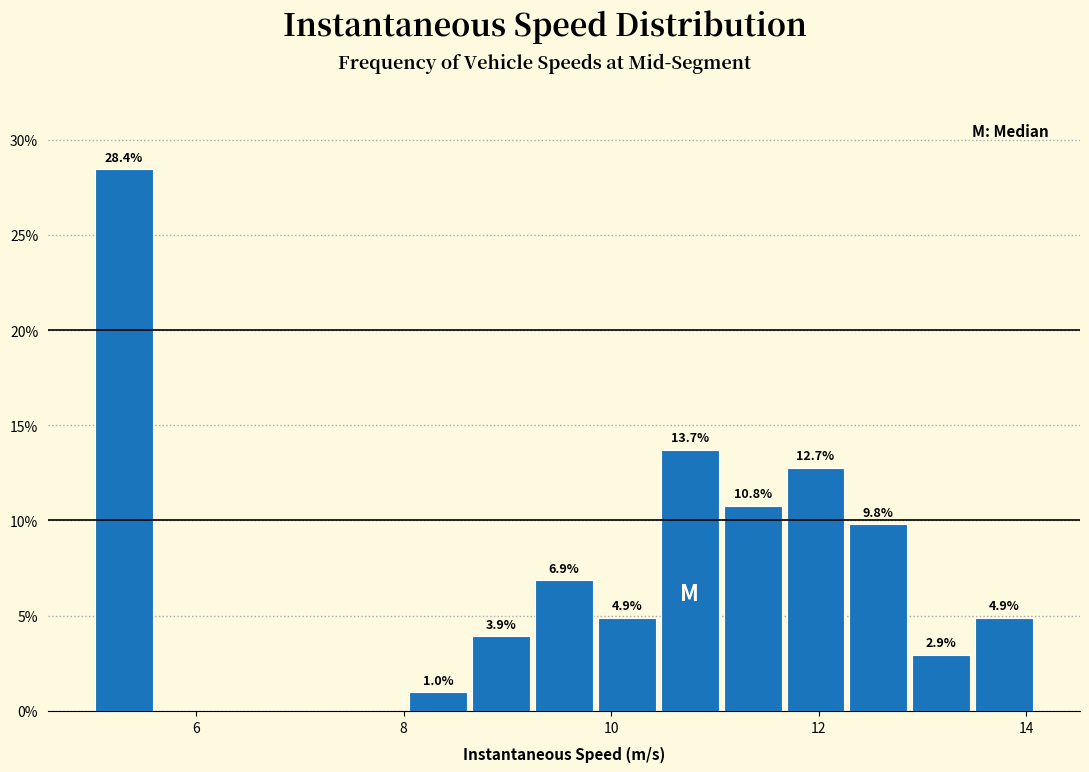

Around what value on the x-axis is the tallest bar? Give the approximate position of its centre, as read against the axis.

5.4